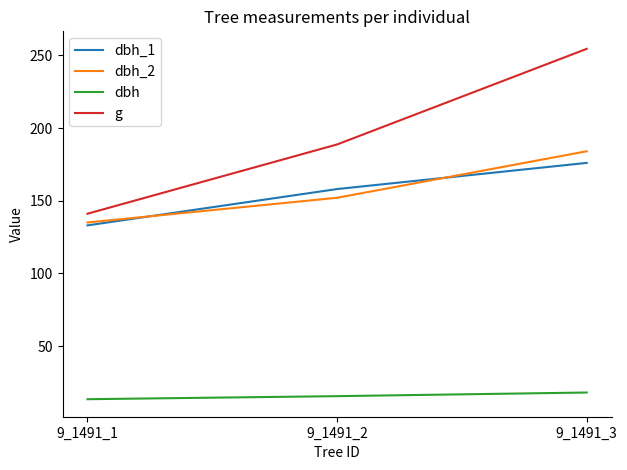

Read the dbh_1 value at 9_1491_3.

176.0